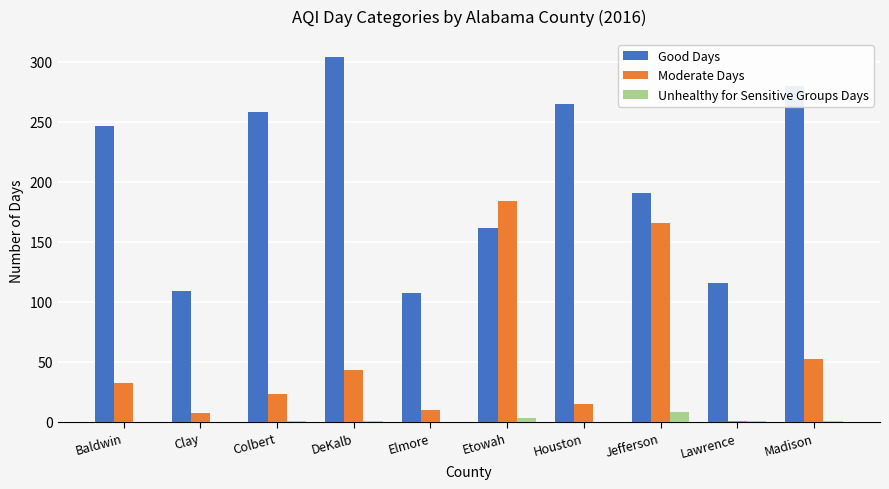

What is the sum of all Unhealthy for Sensitive Groups Days values?

15